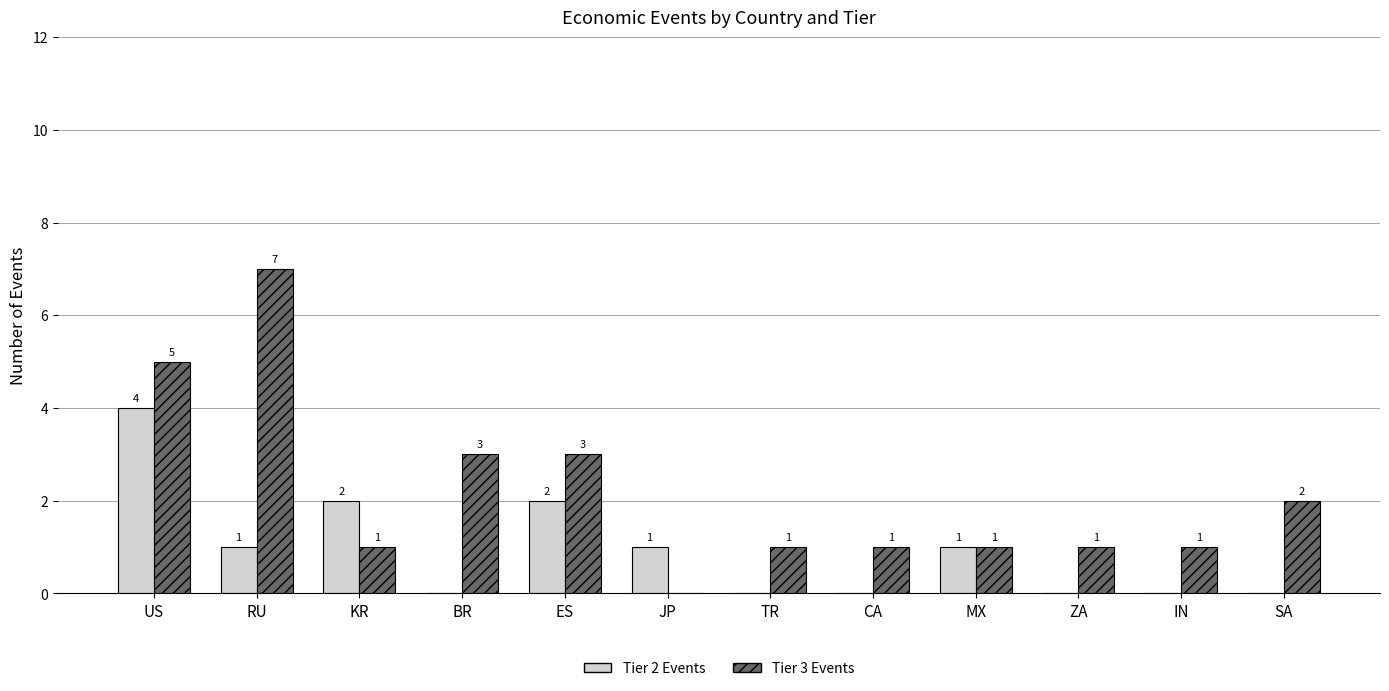

True or false: Tier 3 Events has a value of 3 at BR.

True